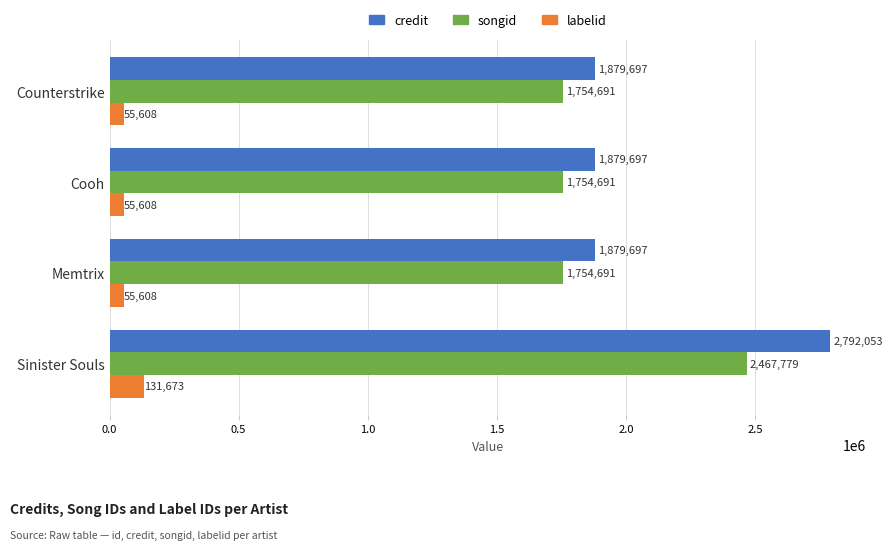

How many credit values are between 1879697 and 2792053?

4